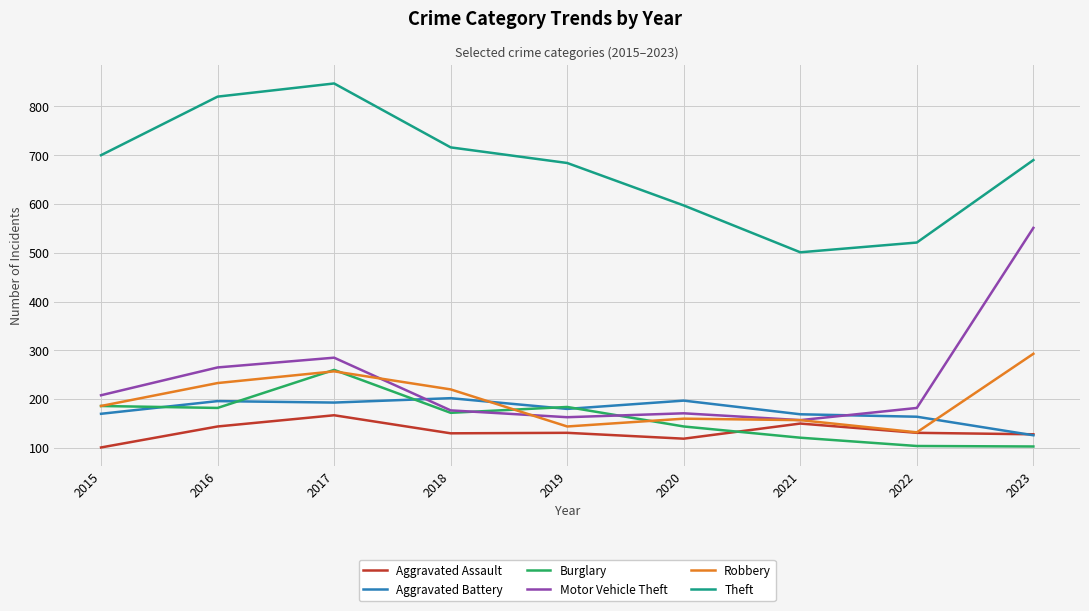

Which series has the largest total across all categories?

Theft